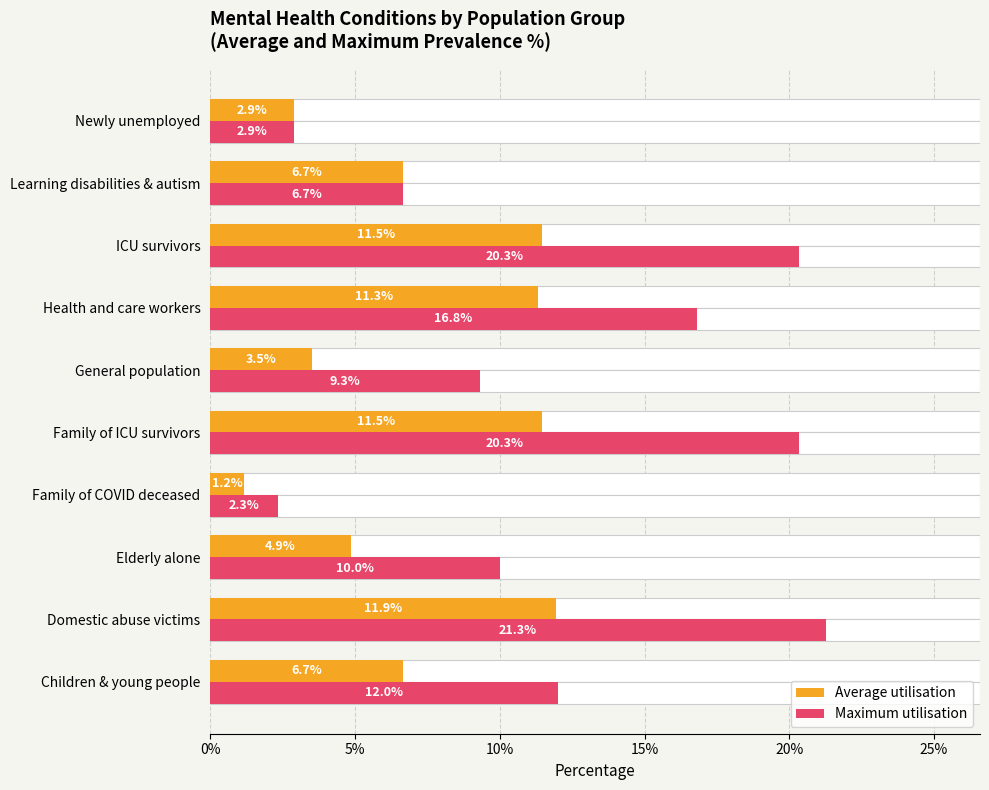

Is the value of Maximum utilisation at Children & young people greater than the value of Average utilisation at ICU survivors?

Yes